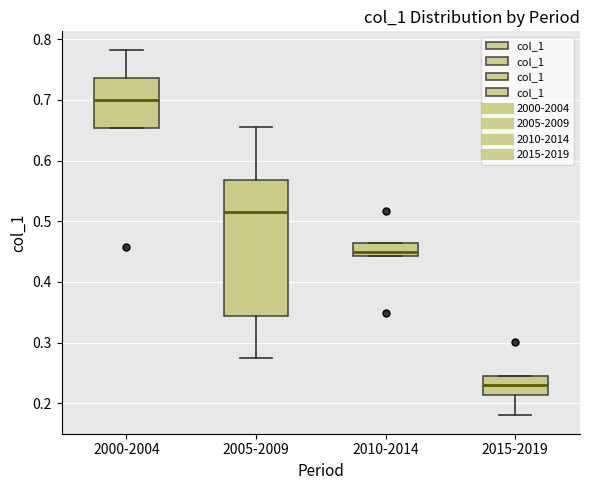

Where does the upper whisker of the box for 2000-2004 end on the y-axis? The values are not printed on the chart, so give them approximately, as read against the axis.

0.78